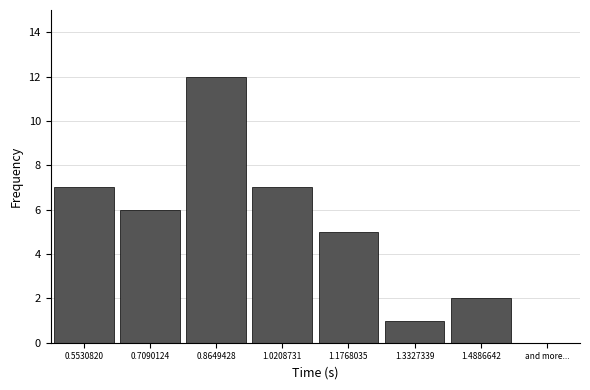

Reading left to right, what are all the values shown in this chart?

7	6	12	7	5	1	2